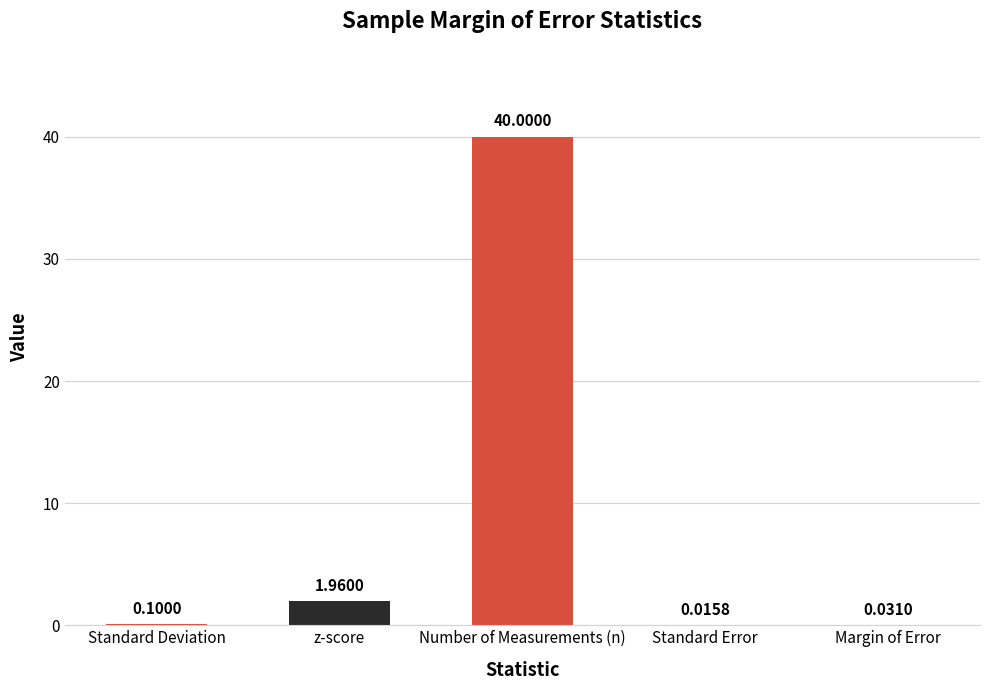

What is the sum of all values?

42.1